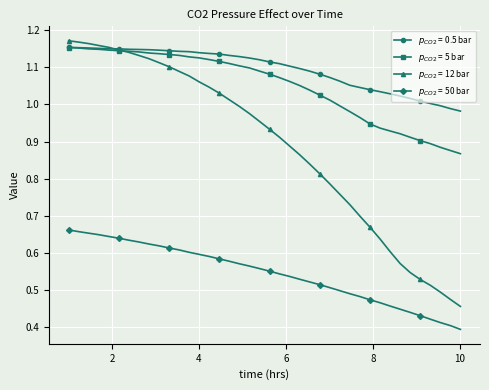

How many categories are shown in the chart?

40